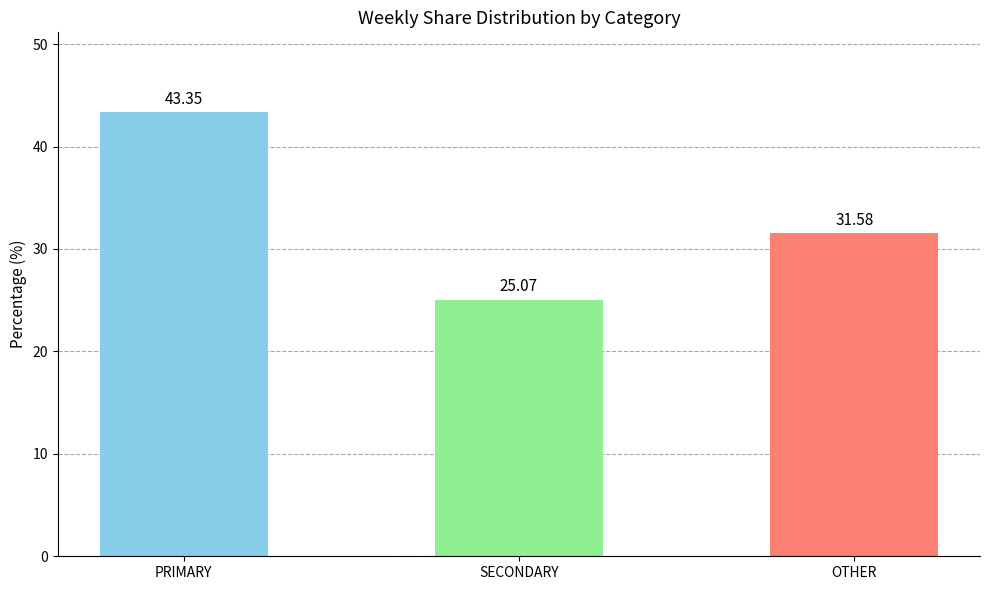

Count the number of data series in this chart.

1